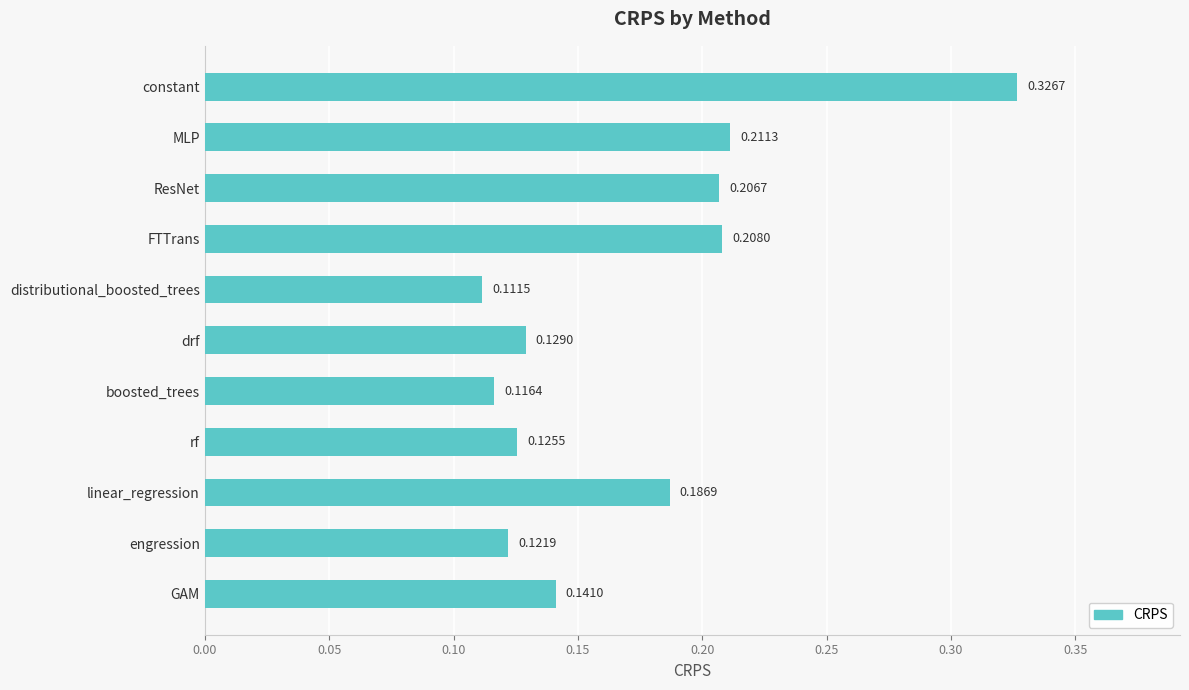

Which has a higher value, linear_regression or drf?

linear_regression